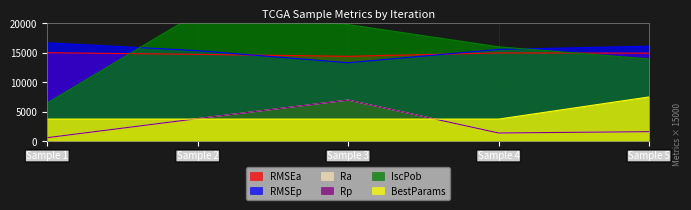

The value of RMSEa at Sample 2 is 7204.1. True or false?

False